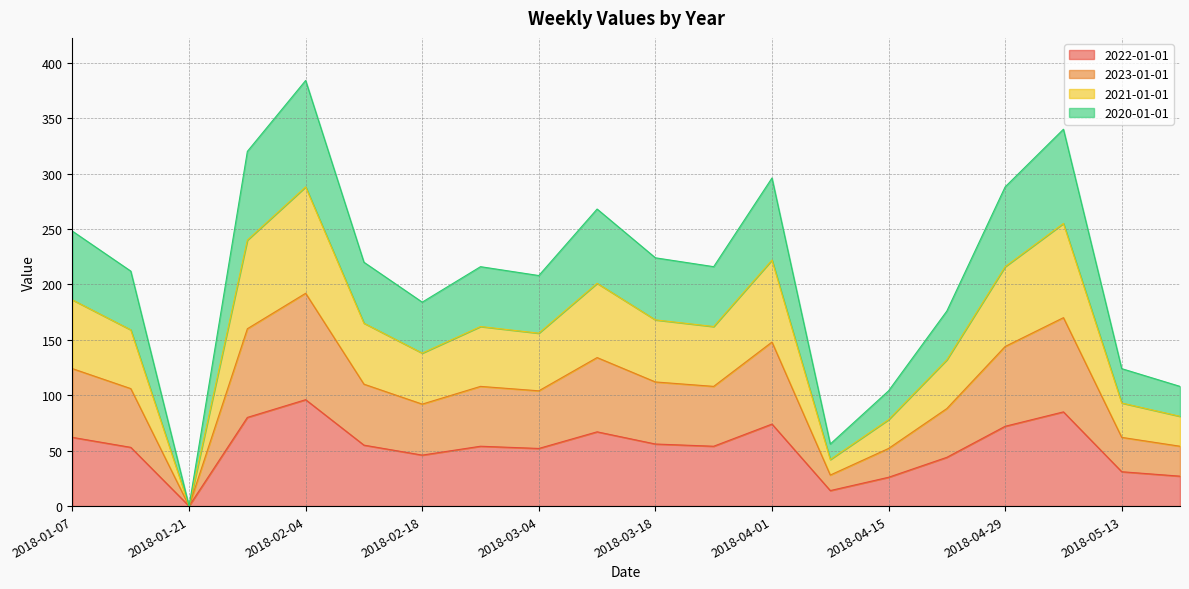

Between 2018-04-01 and 2018-05-06, which is larger?

2018-05-06